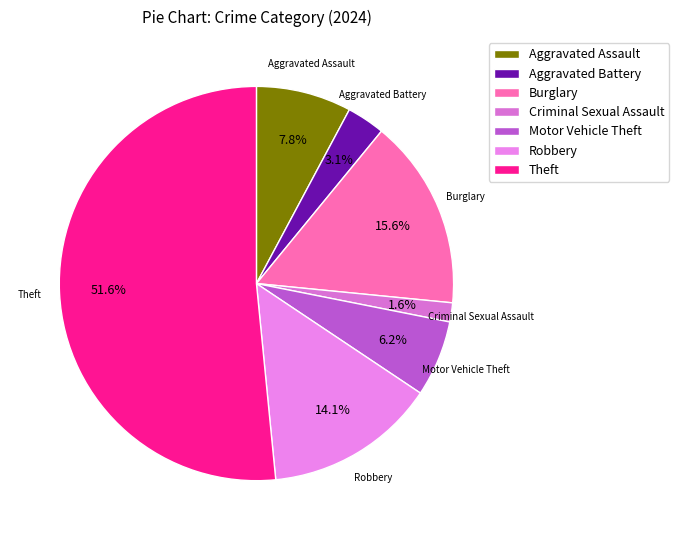

Which has a higher value, Robbery or Theft?

Theft